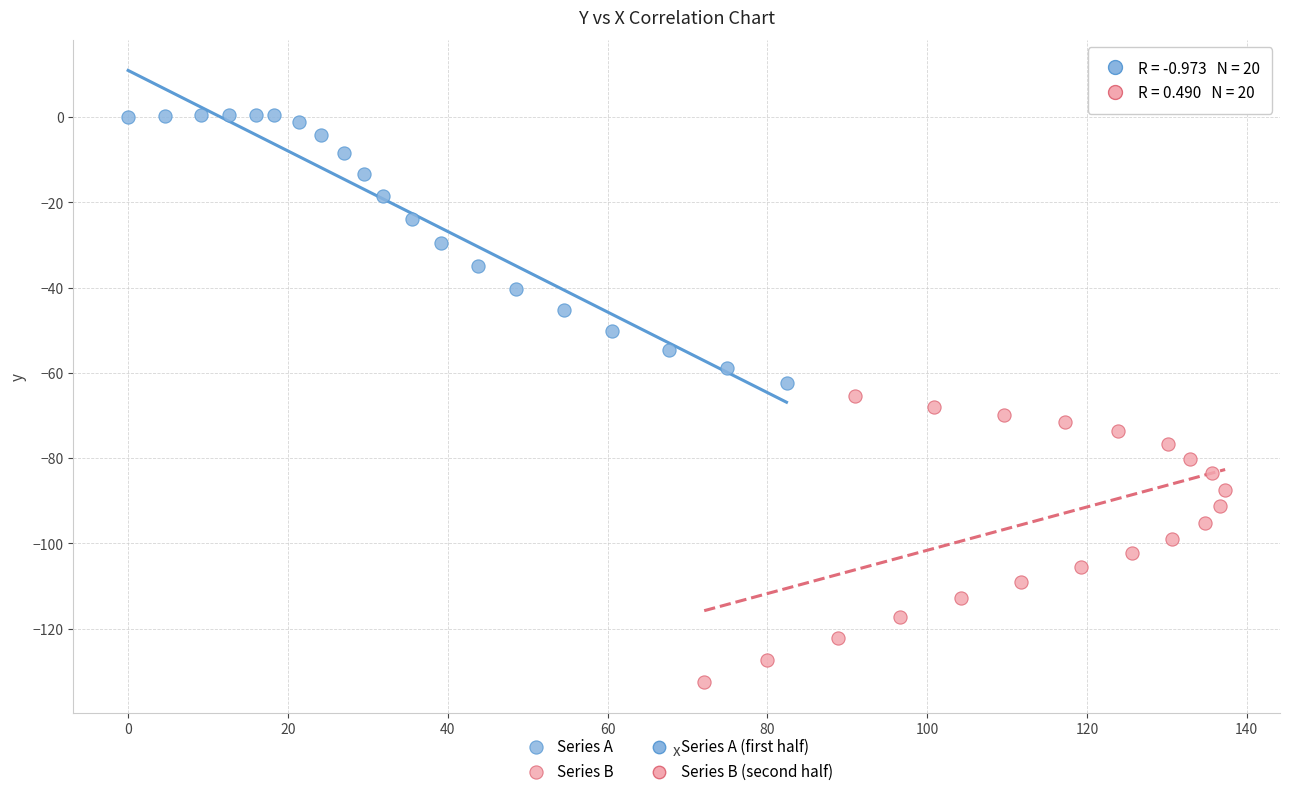

Which series reaches the minimum Y coordinate?

Series B